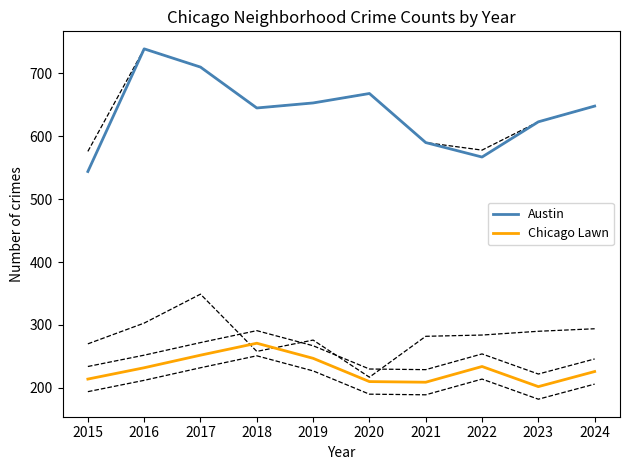

Is the value of Chicago Lawn at 2023 greater than the value of Austin at 2018?

No